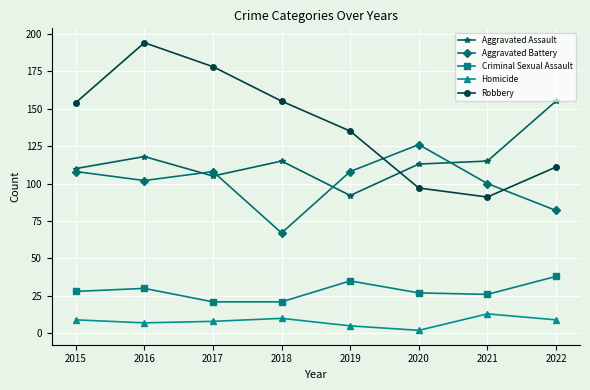

Rank the series at 2018 from lowest to highest value.

Homicide, Criminal Sexual Assault, Aggravated Battery, Aggravated Assault, Robbery